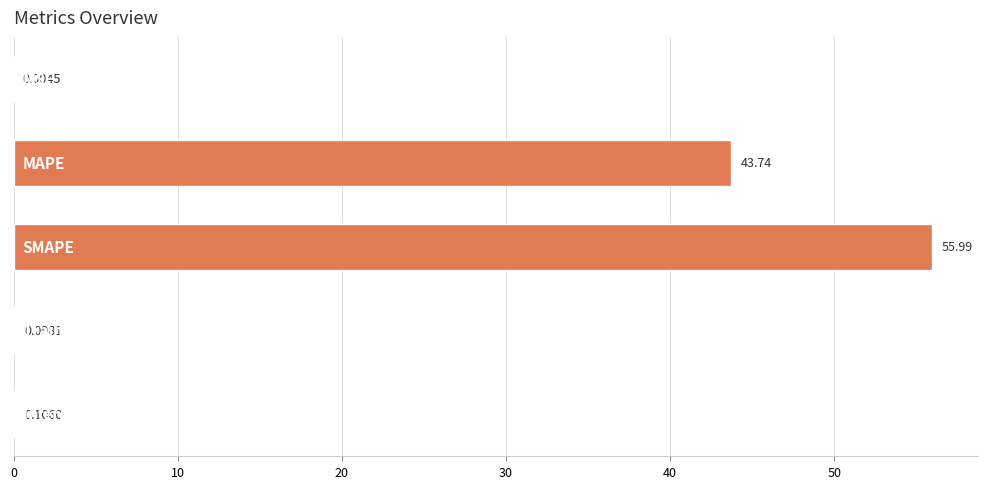

What is the sum of all values?

99.9